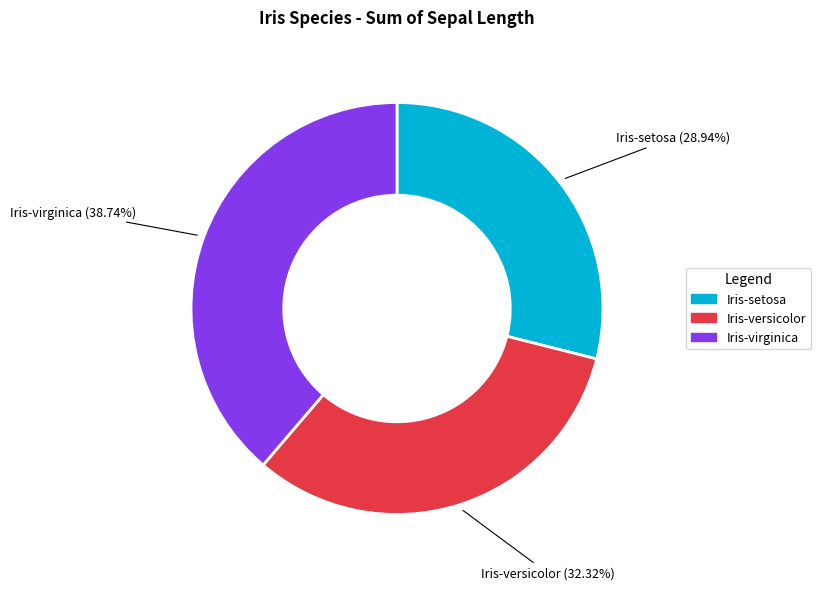

Is there any slice that represents more than half of the pie?

No